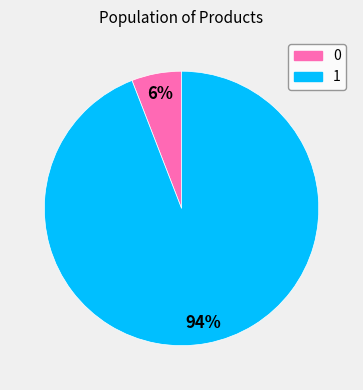

Is it true that 0 is 17% of the pie?

False